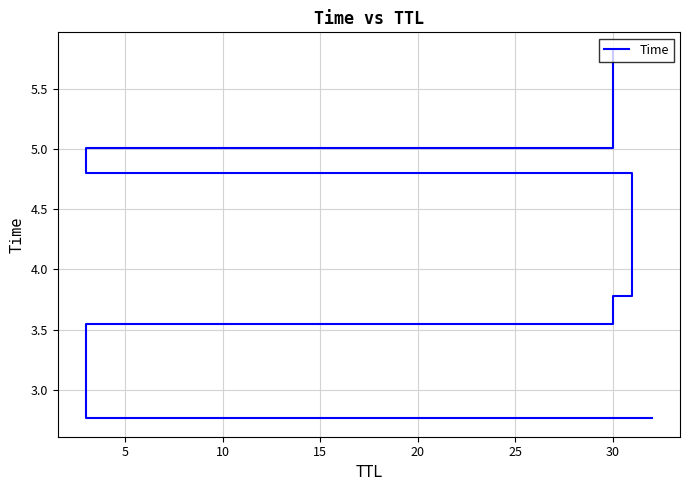

What is the change in value from 5 to 20?

+1.5